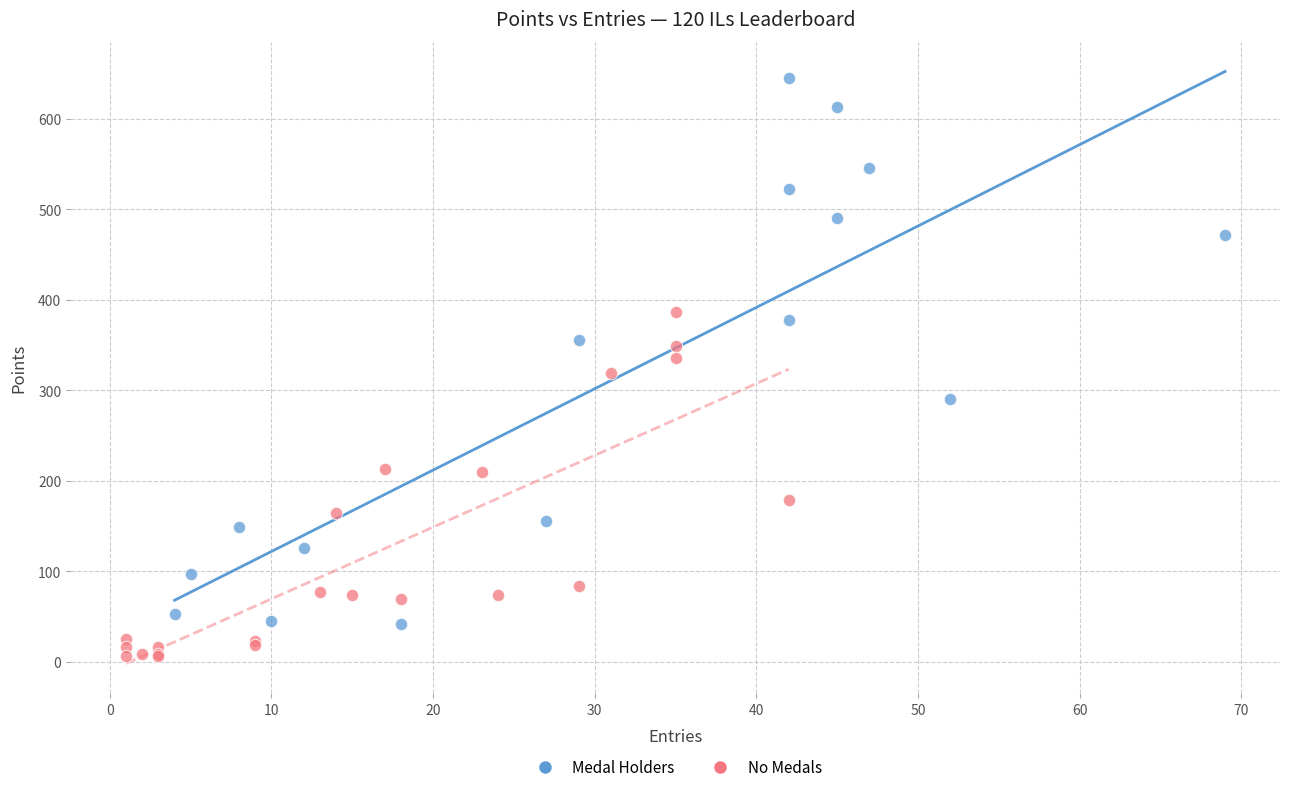

What are all the series names shown in the legend?

Medal Holders, No Medals